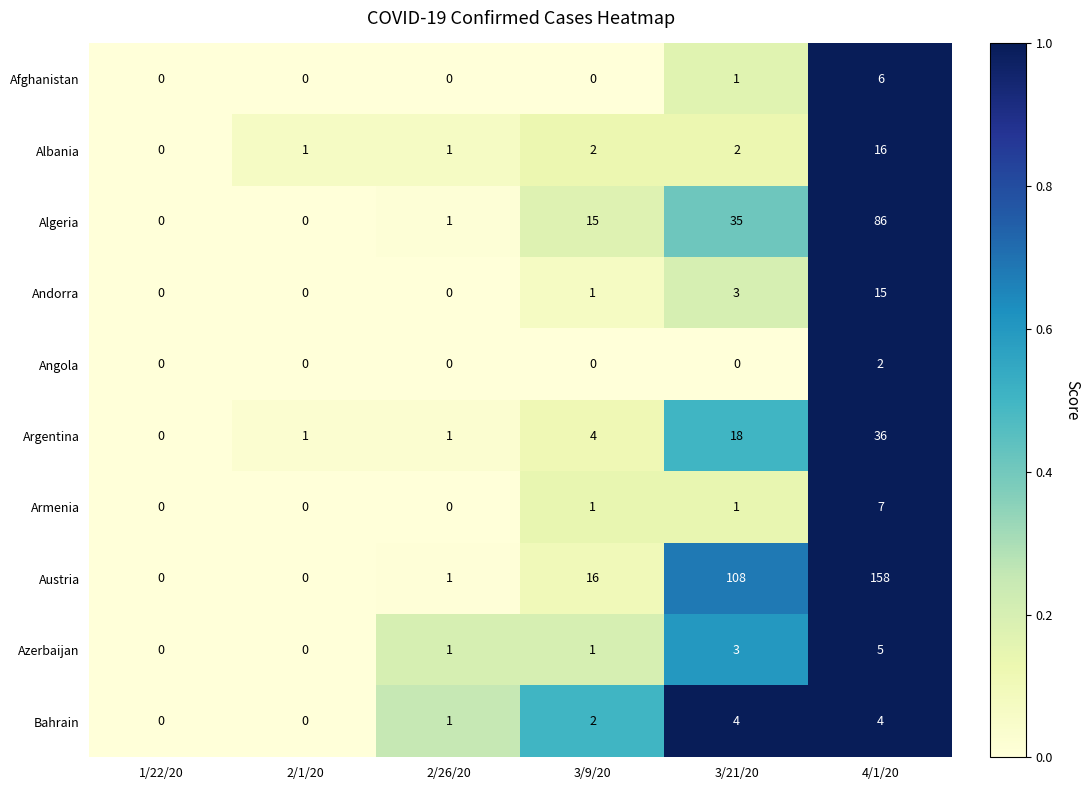

At which category is the sum across all series the highest?

4/1/20